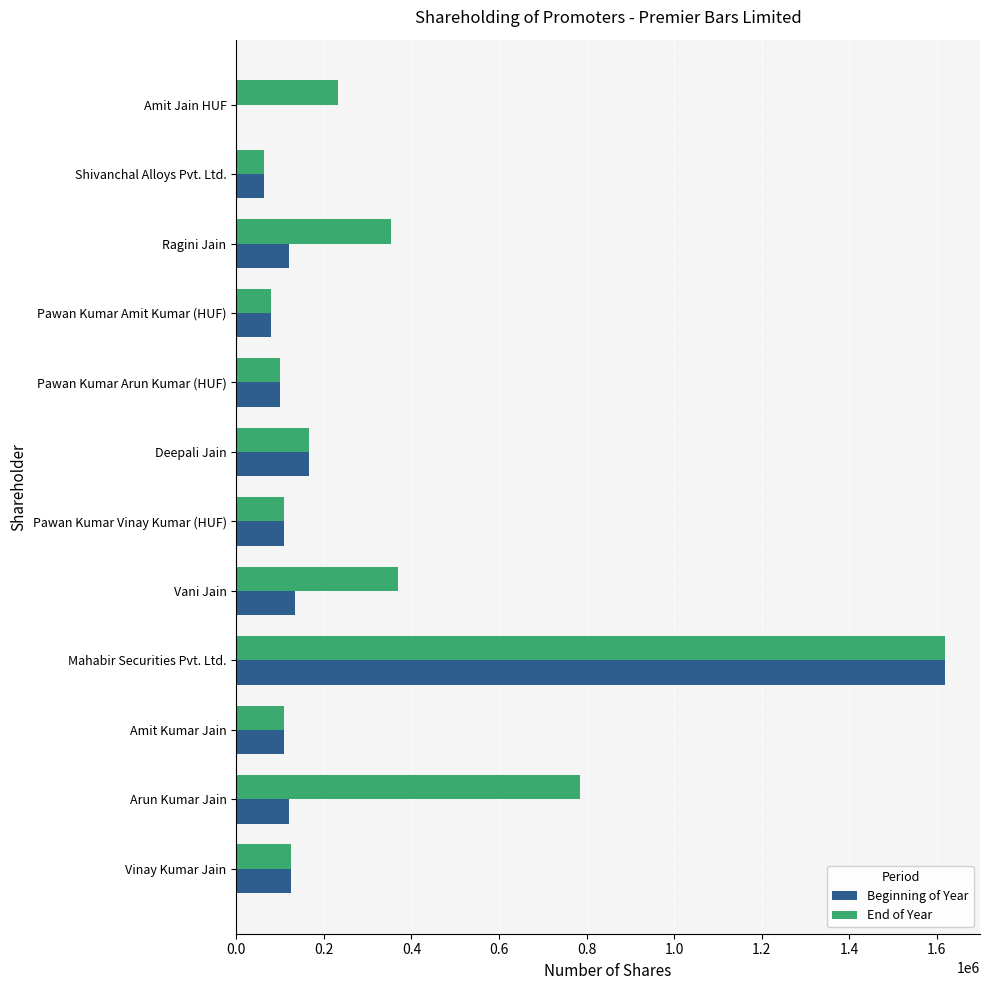

What is the greatest value displayed?

1617500